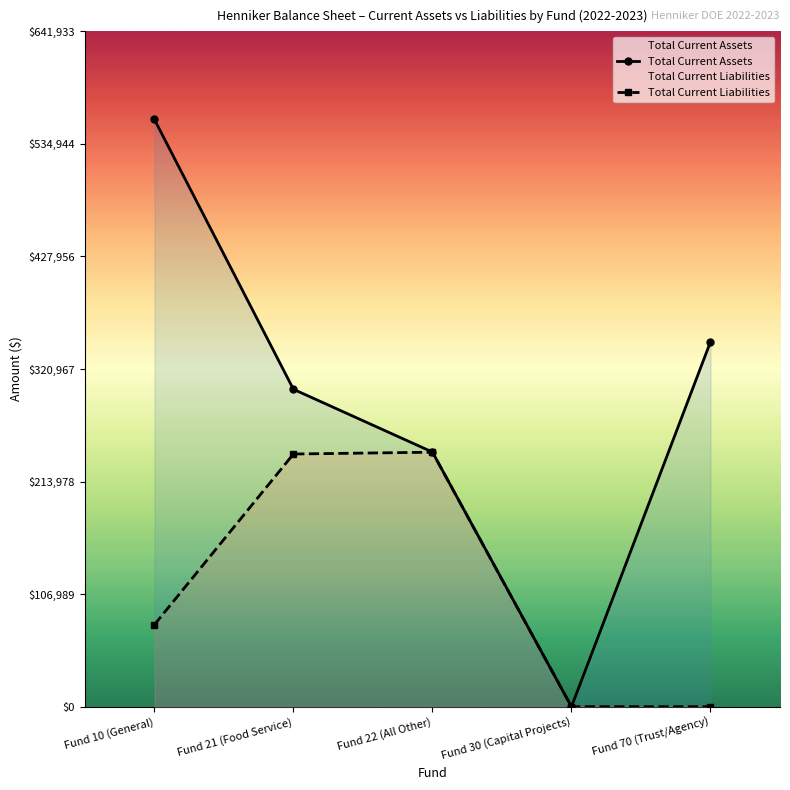

Reading left to right, list all the values displayed in this chart.

Total Current Assets: 558202.9	301727.1	242032.9	0.0	346840.2
Total Current Liabilities: 77945.0	240198.0	241942.9	0.0	0.0